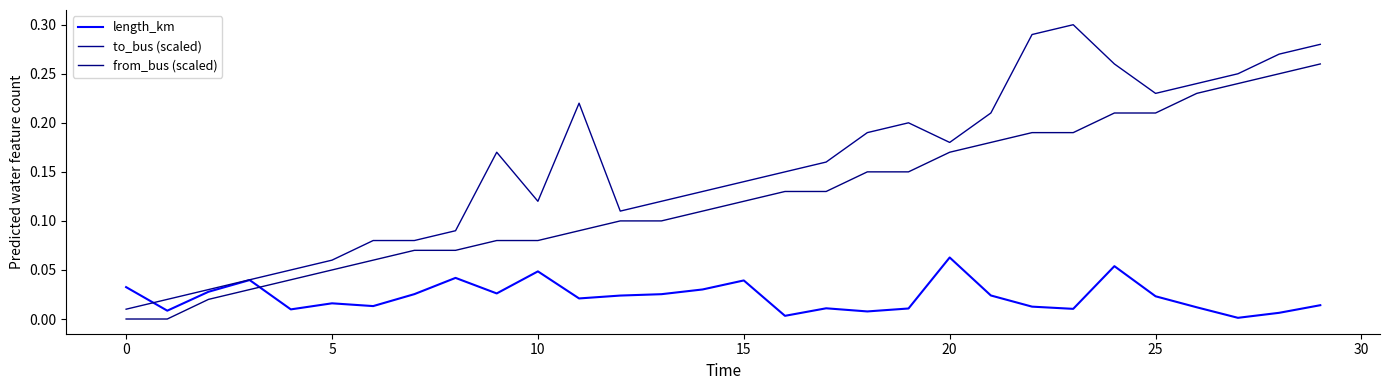

True or false: from_bus (scaled) and length_km intersect in this chart.

True